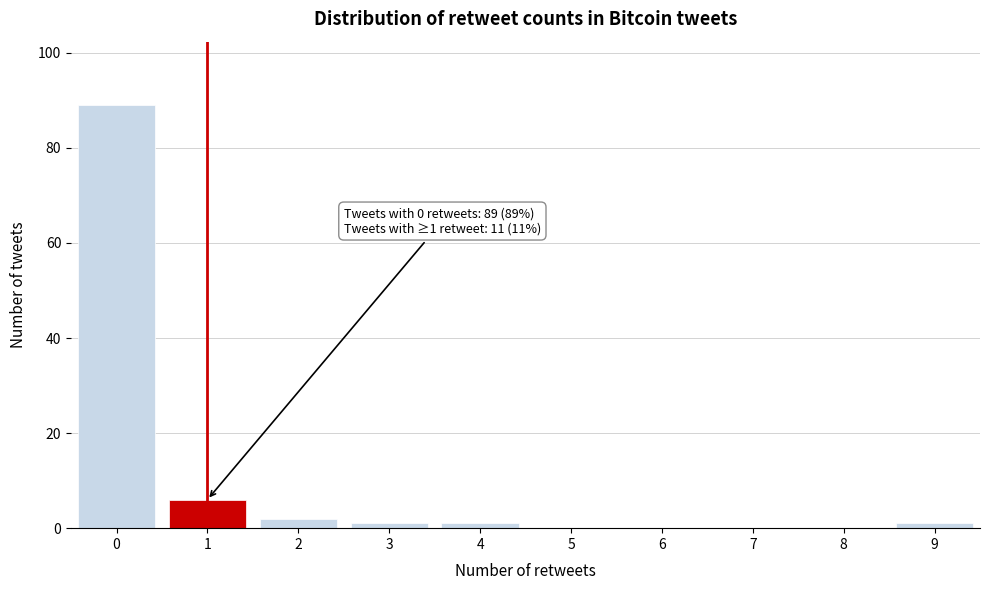

Reading right to left, transcribe all the data shown in this chart.

9=1	8=0	7=0	6=0	5=0	4=1	3=1	2=2	1=6	0=89